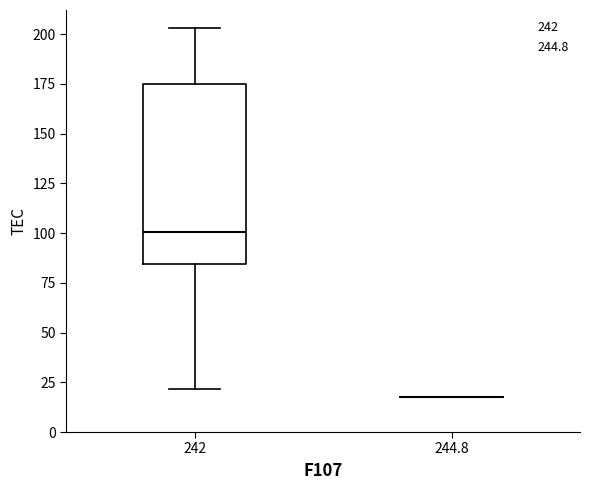

Reading left to right, read every box against the y-axis: the position of its median line, the range the box covers, and the ends of its whiskers. The values are not printed on the chart, so give them approximately, as read against the axis.

242: median 100, box 85 to 175, whiskers 20 to 205
244.8: box collapsed to a line at 20, whiskers 20 to 20